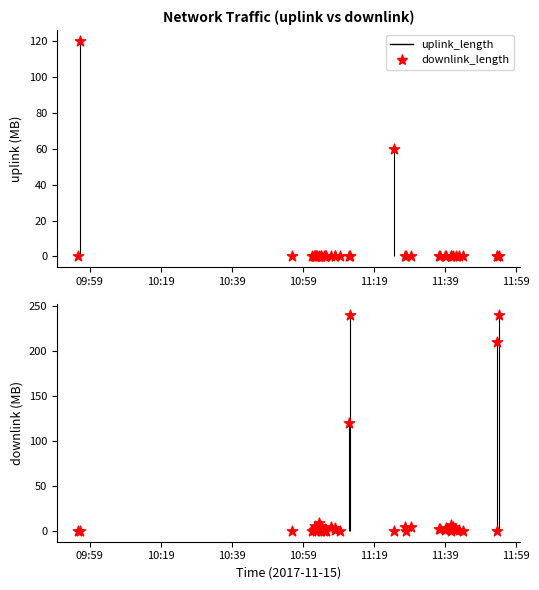

Which series reaches the maximum Y coordinate?

downlink_length